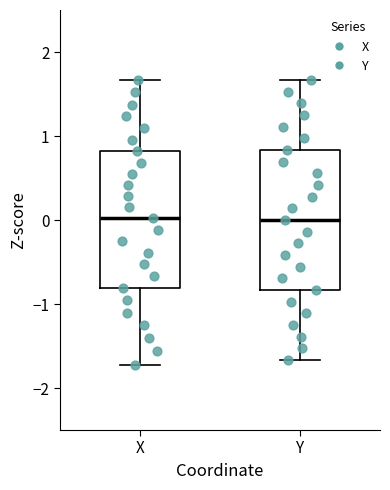

Where does the upper whisker of the box for X end on the y-axis? The values are not printed on the chart, so give them approximately, as read against the axis.

1.7